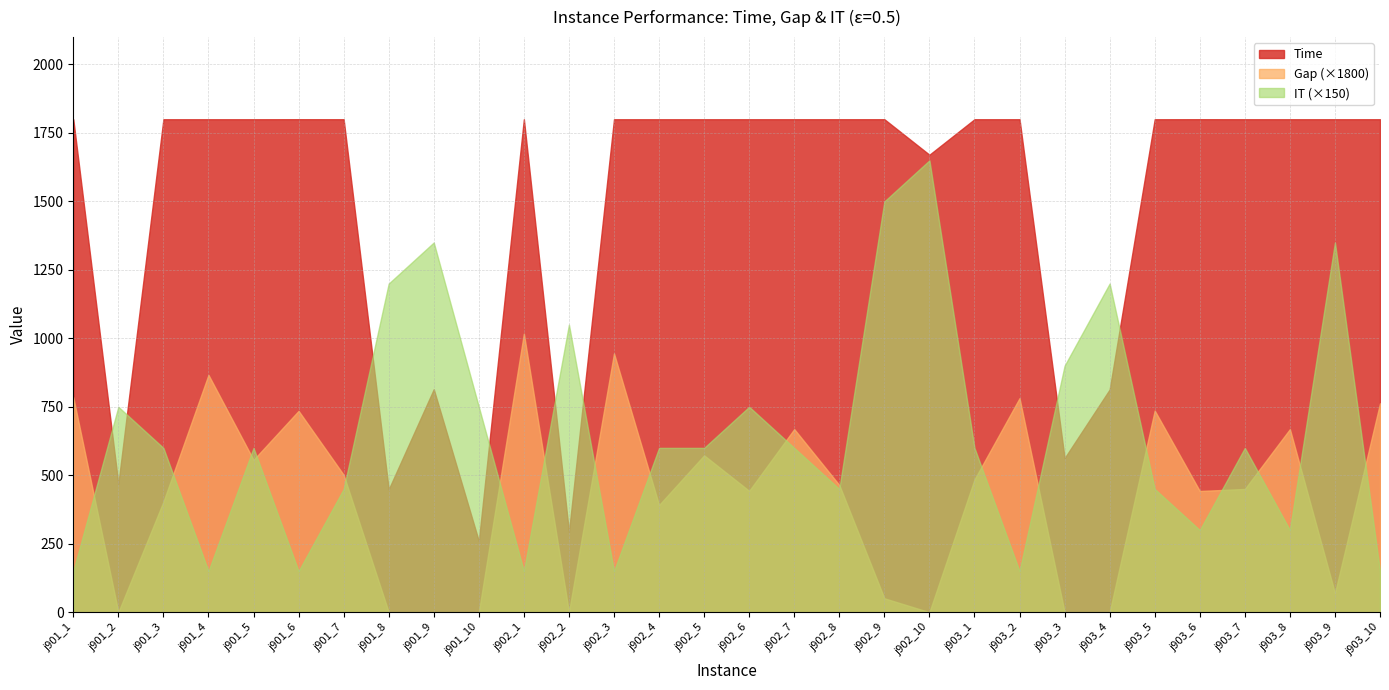

Between j902_2 and j902_8, which series saw the biggest shift?

Time